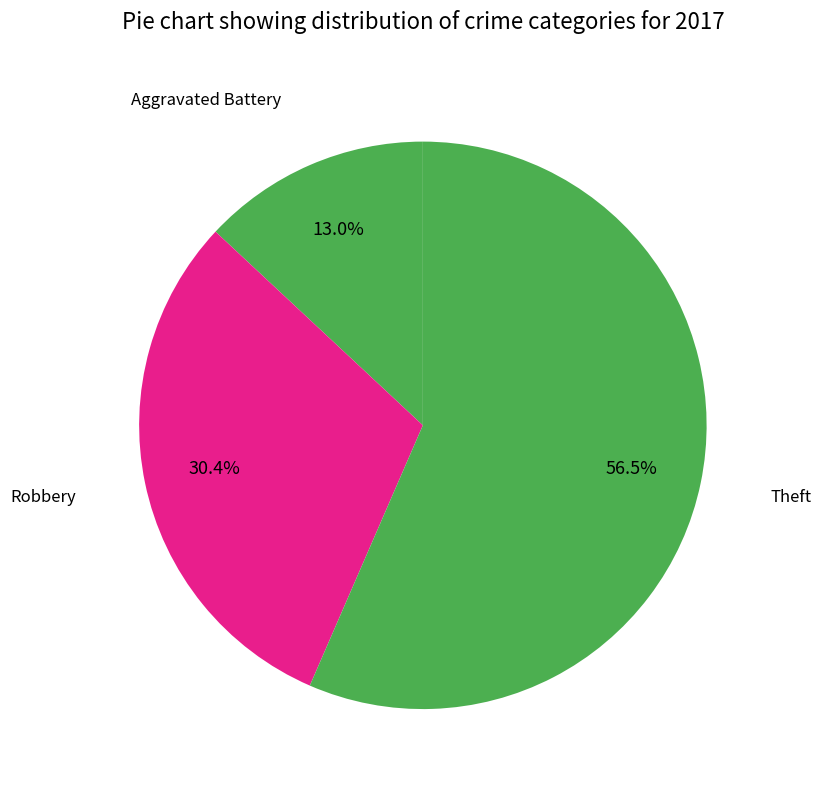

What is the ratio of the value at Aggravated Battery to the value at Robbery?

0.4